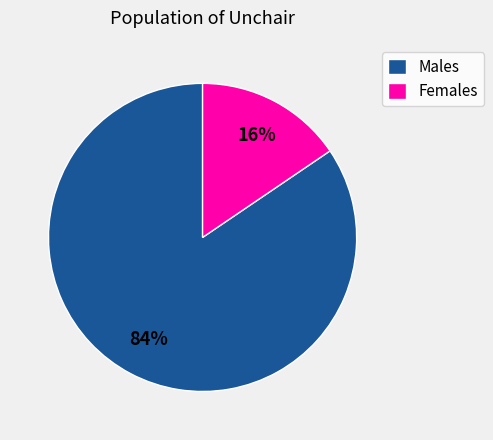

Is the sum of Females and Males greater than half?

Yes